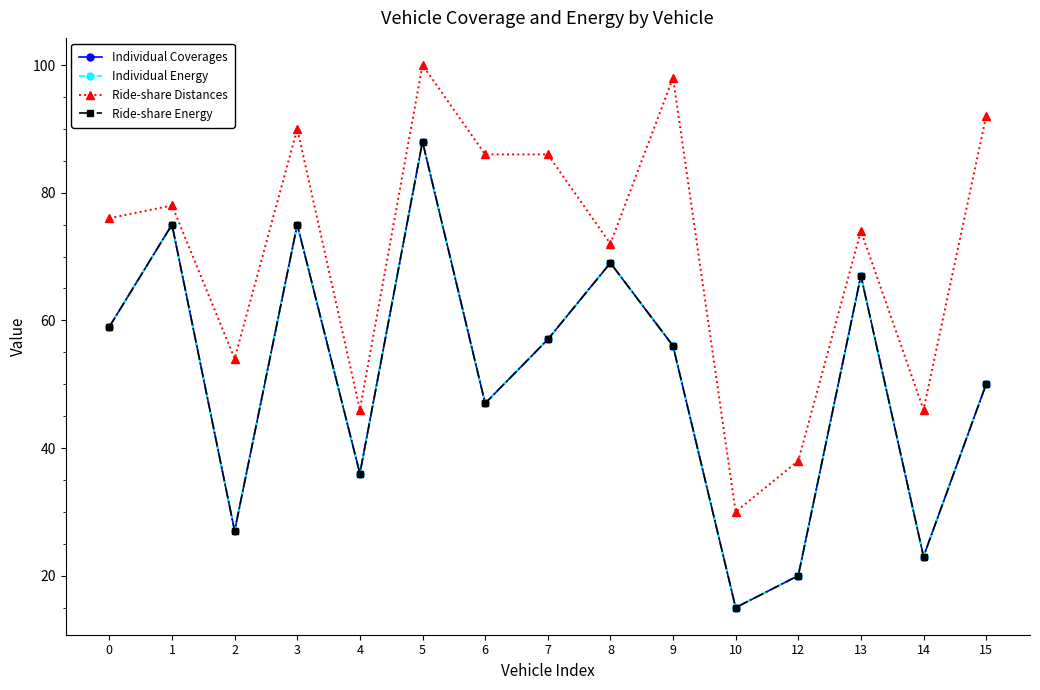

What is the difference between the second highest and minimum values in the Ride-share Energy series?

60